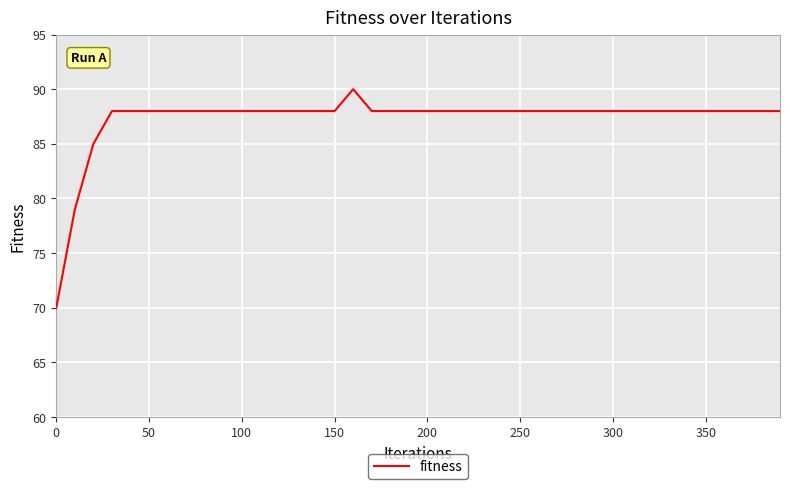

What is the difference between the maximum and minimum values?

20